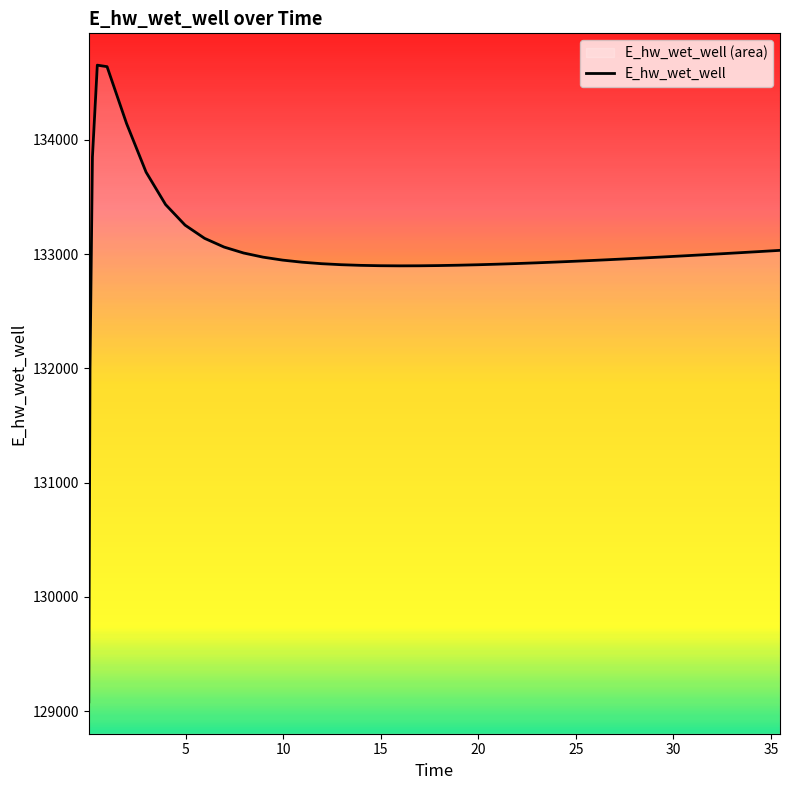

What is the difference between the maximum and minimum values?

5574.4